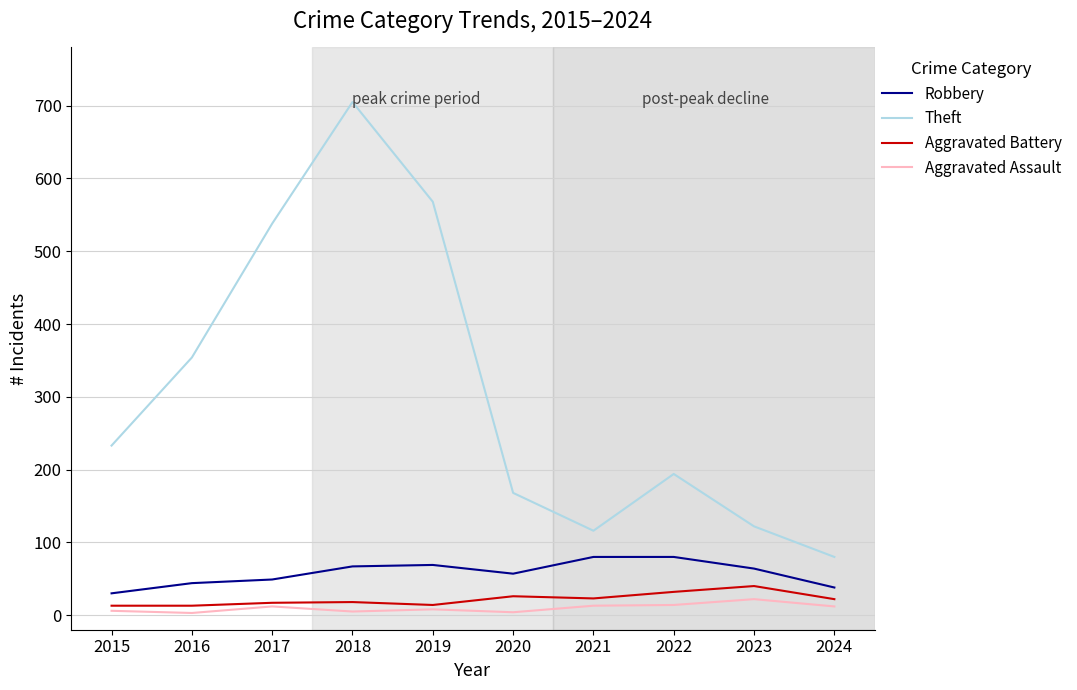

Where is Robbery nearest to the value 55?

2020